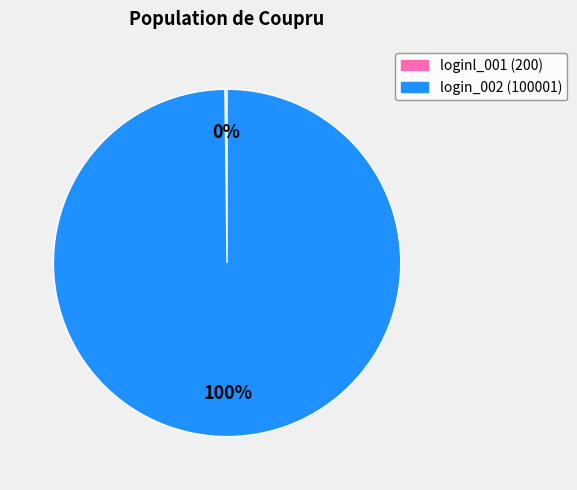

Is it true that login_002 is 87% of the pie?

False